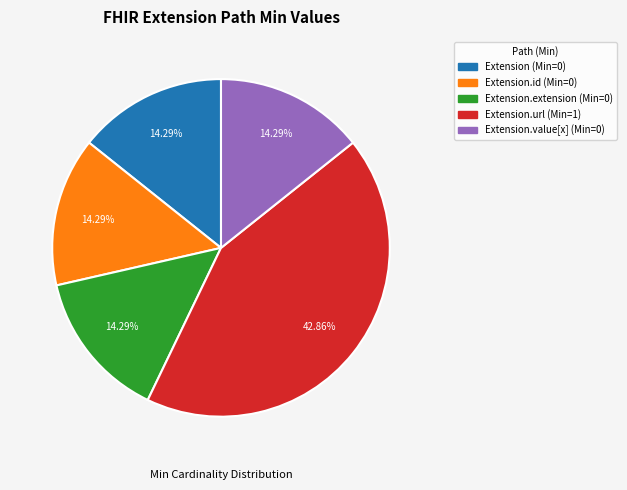

Is there any slice that represents more than half of the pie?

No